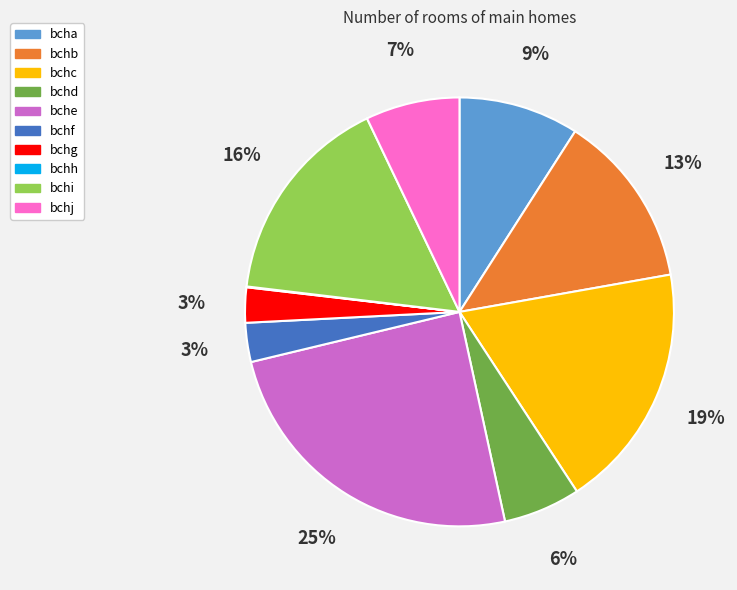

Is bchb the majority of the pie?

No